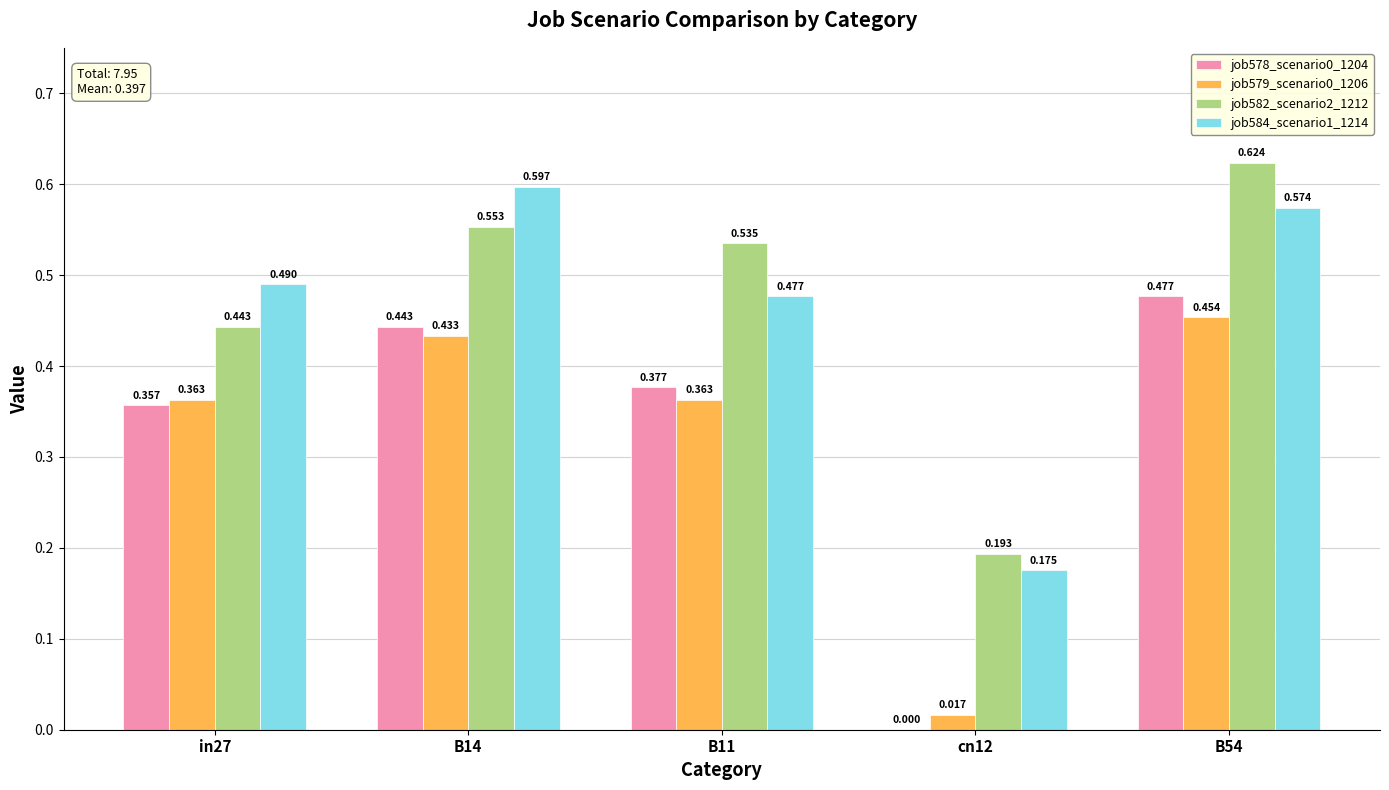

At which category is the sum across all series the highest?

B54